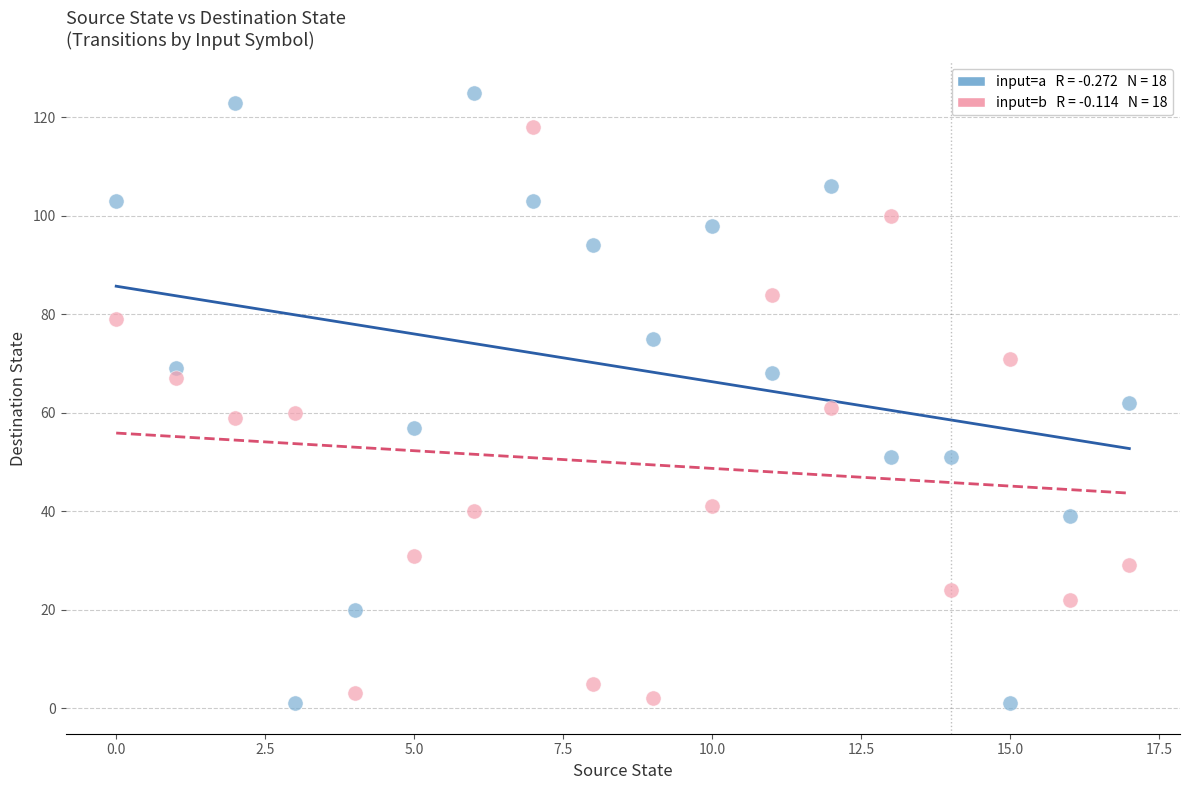

Across all data points, what is the range of Y values (max minus min)?

124